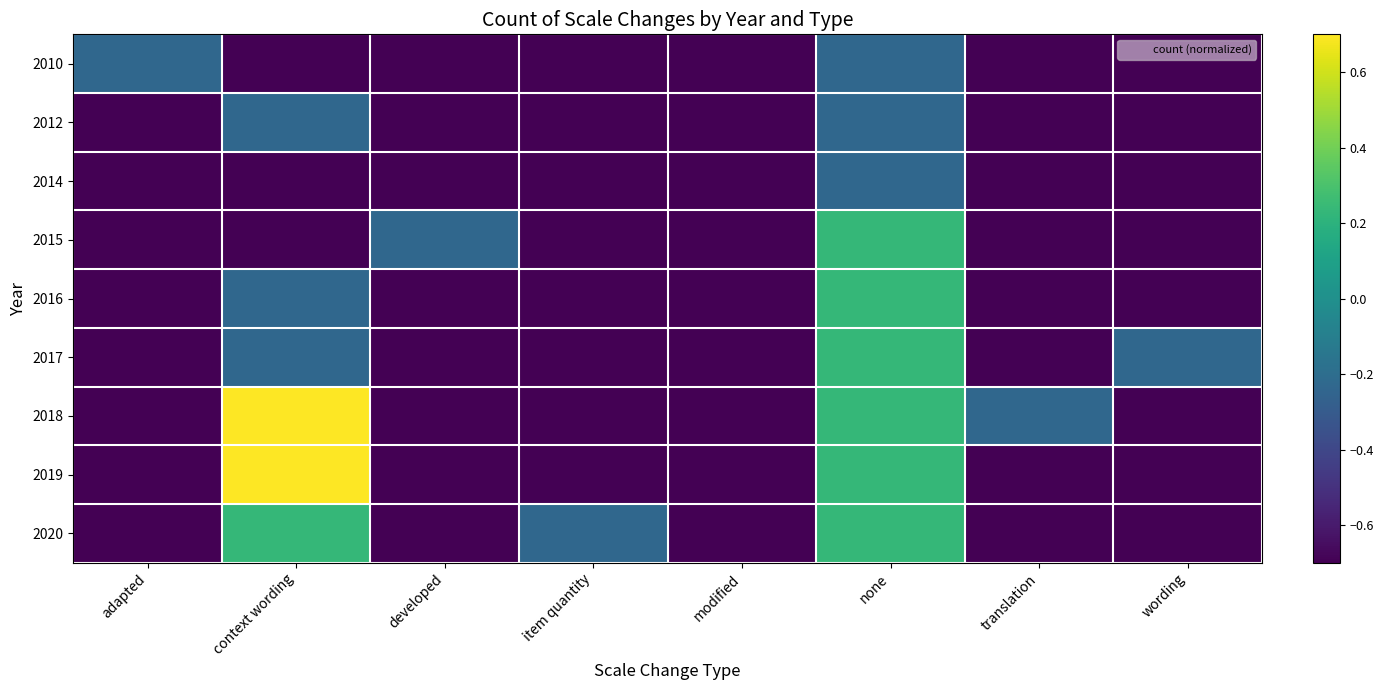

At which category is the sum across all series the highest?

none